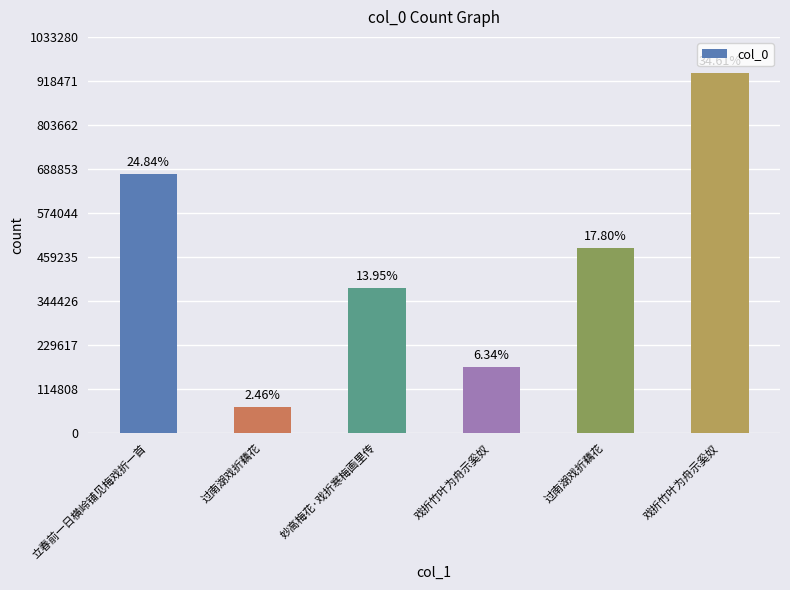

Where is the data nearest to the value 503059?

过南湖戏折藕花